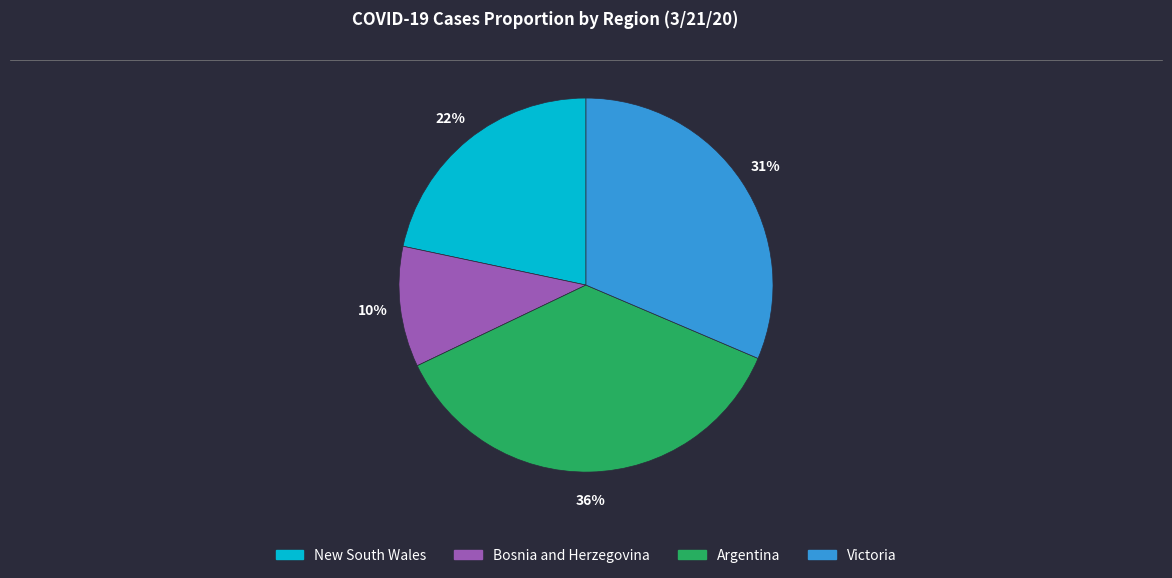

To the nearest percent, what percentage of the pie is Argentina?

36%